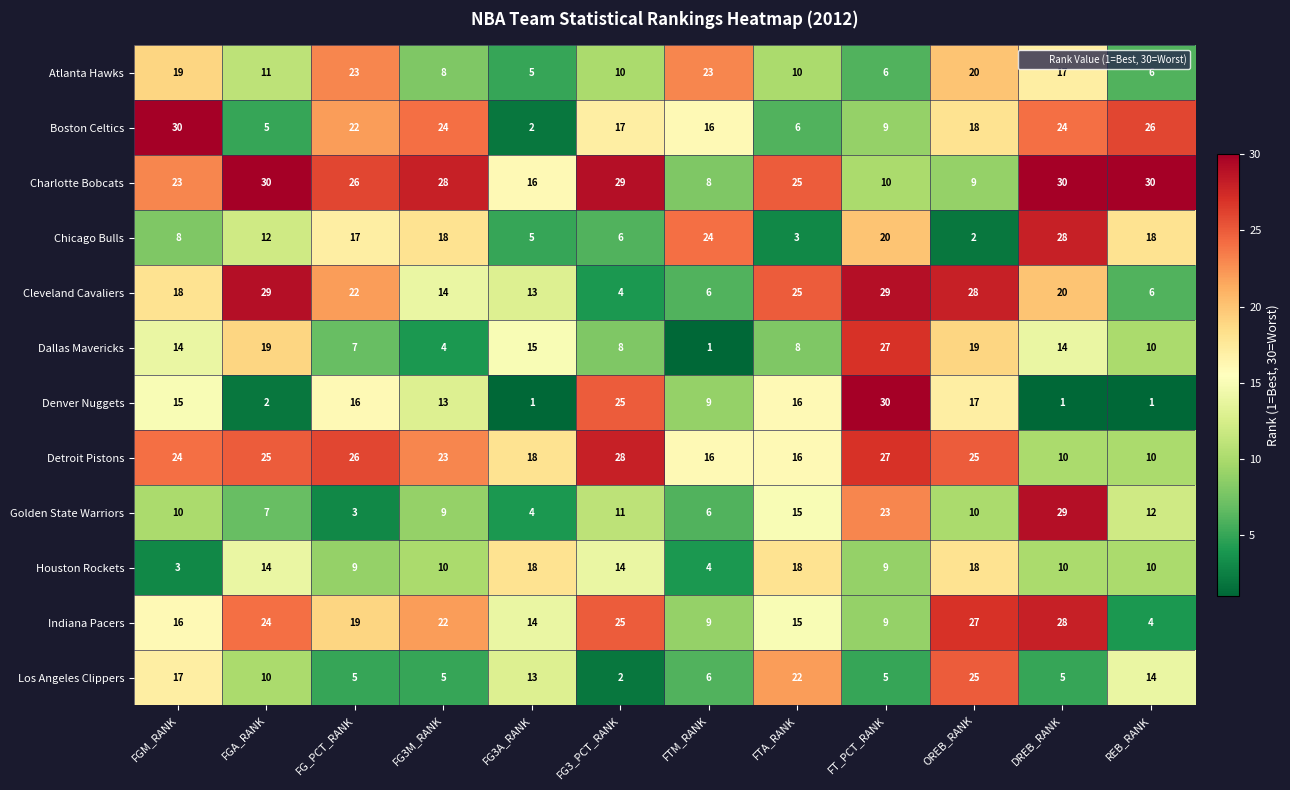

At which category is the sum across all series the highest?

OREB_RANK